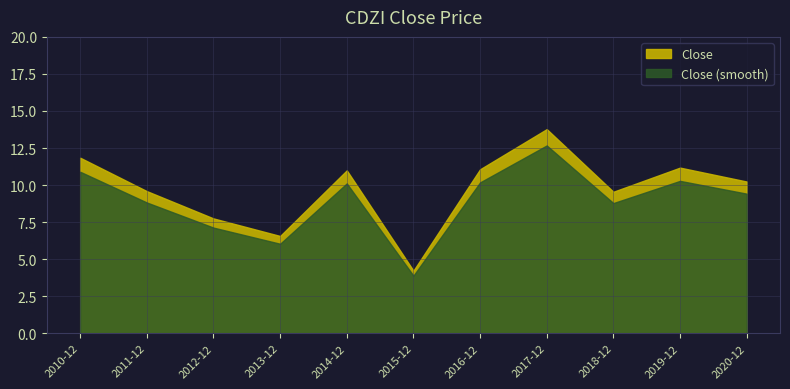

How many interior local peaks (higher than both neighbors) does the data have?

3